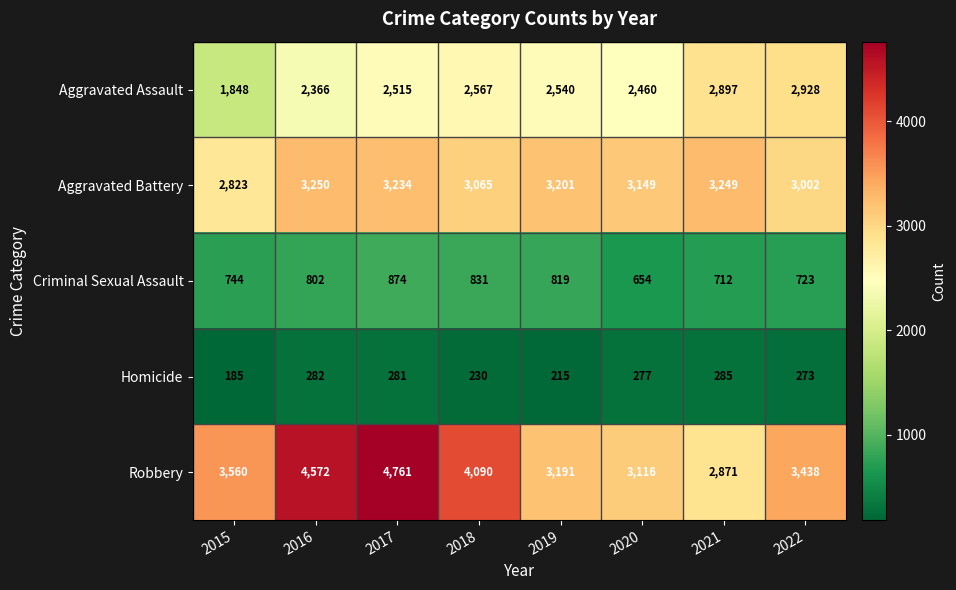

At which label does Criminal Sexual Assault reach its peak?

2017